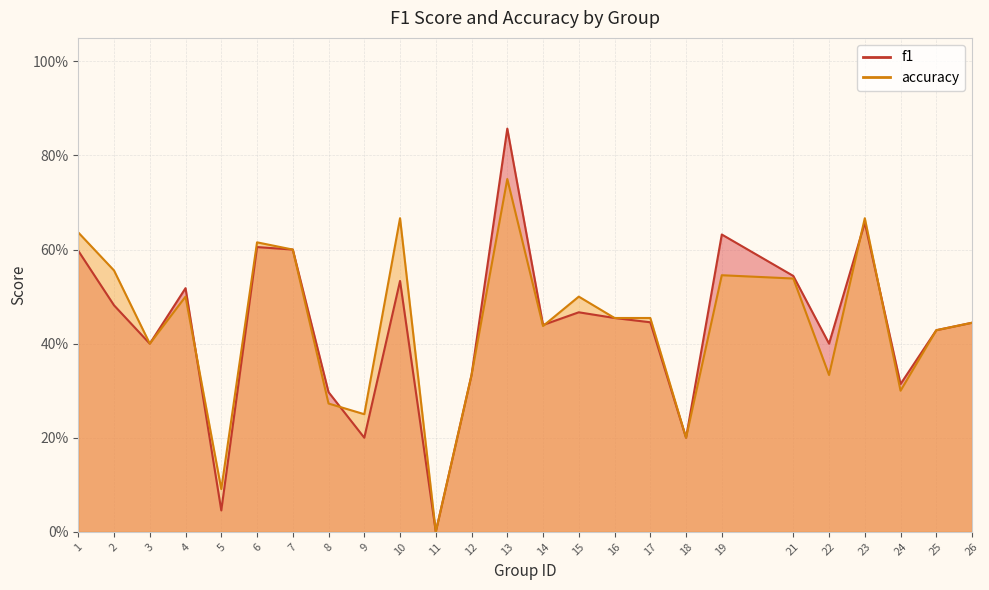

What are all the series names shown in the legend?

f1, accuracy